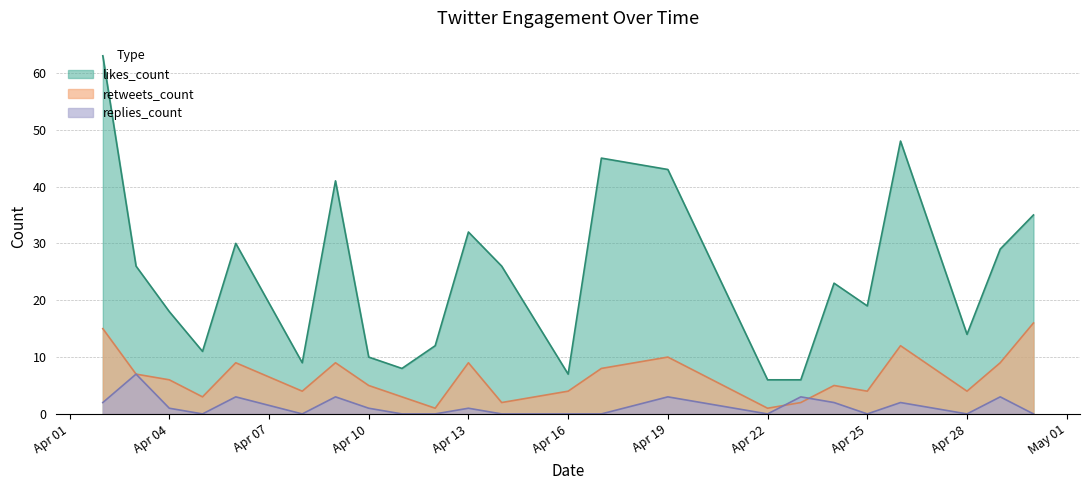

Is it true that retweets_count equals 1 at 23?

False